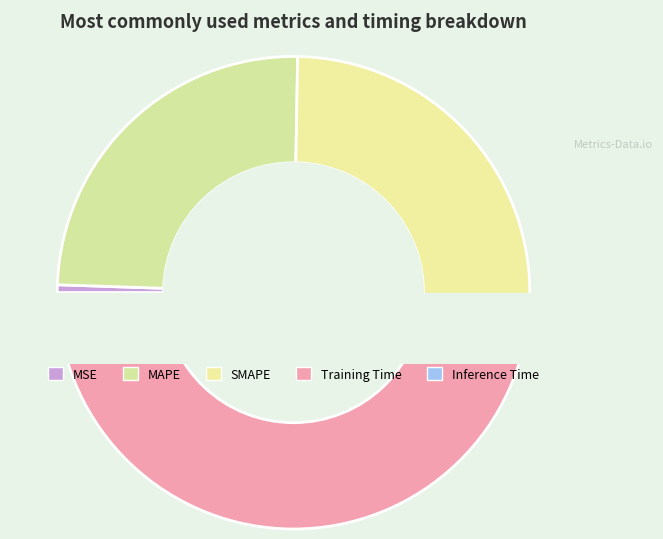

Count the number of slices in the pie.

5